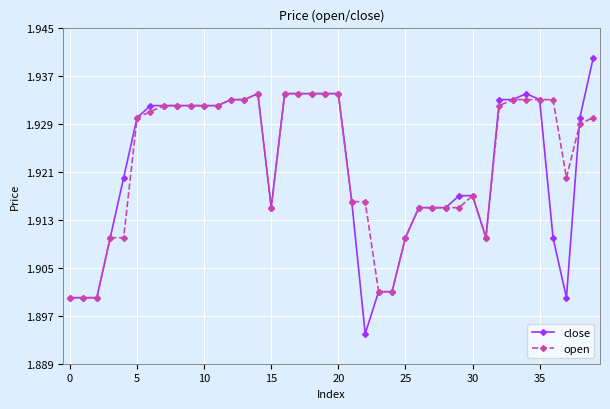

List the series in order of their peak value, highest first.

close, open